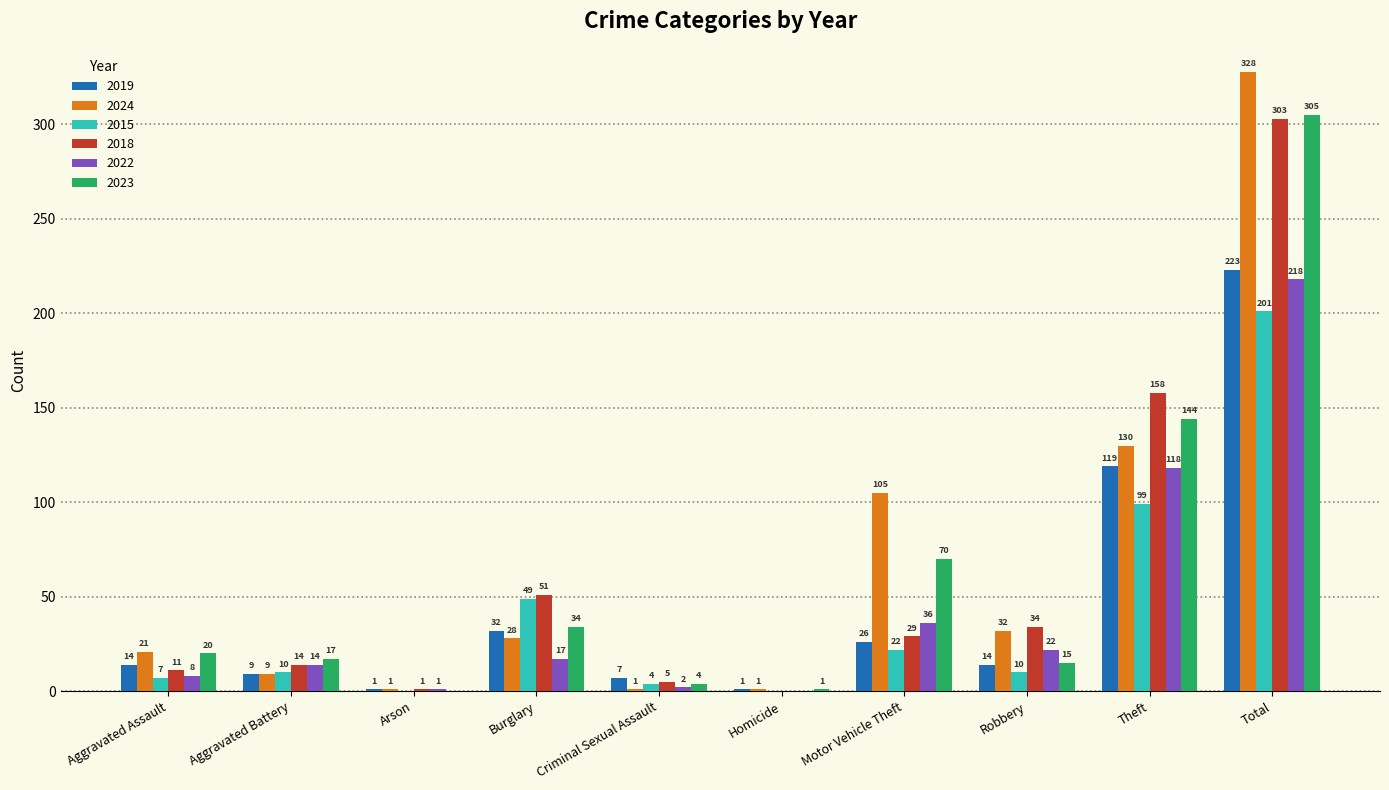

Is it true that 2024 equals 130 at Theft?

True